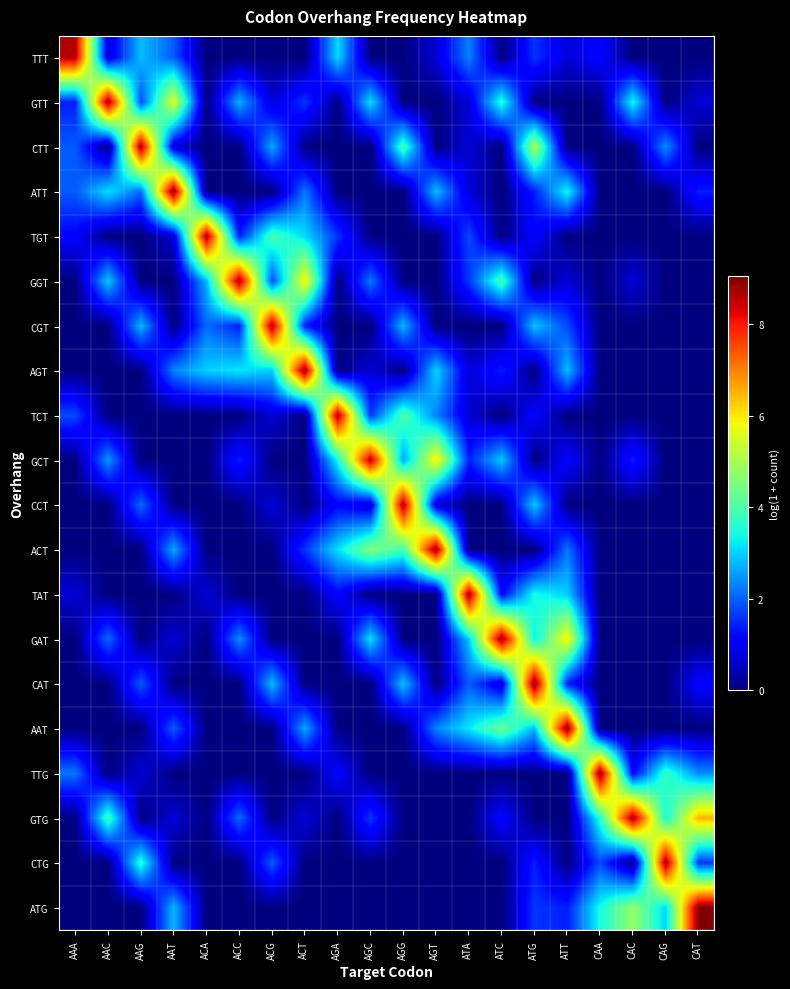

Which category has the lowest value across all series?

ACA